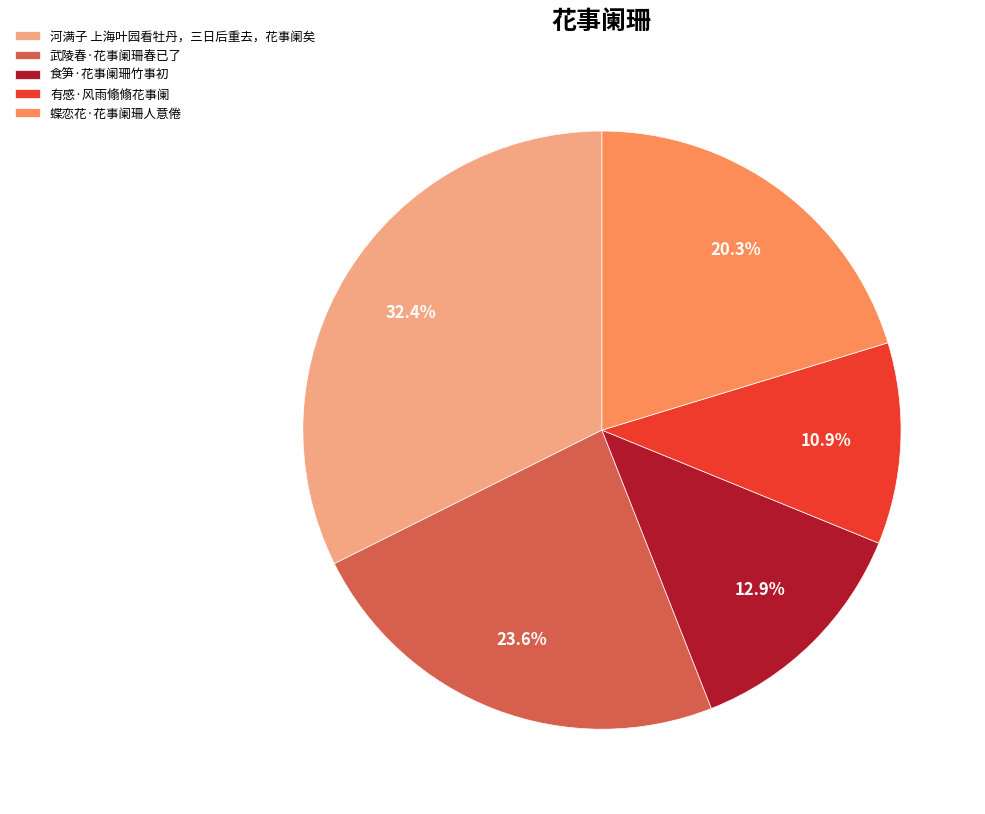

Between 河满子 上海叶园看牡丹，三日后重去，花事阑矣 and 有感·风雨翛翛花事阑, which is larger?

河满子 上海叶园看牡丹，三日后重去，花事阑矣